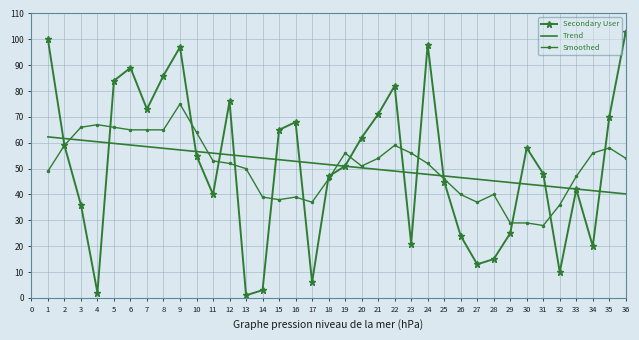

The value of Secondary User at 6 is 135.2. True or false?

False